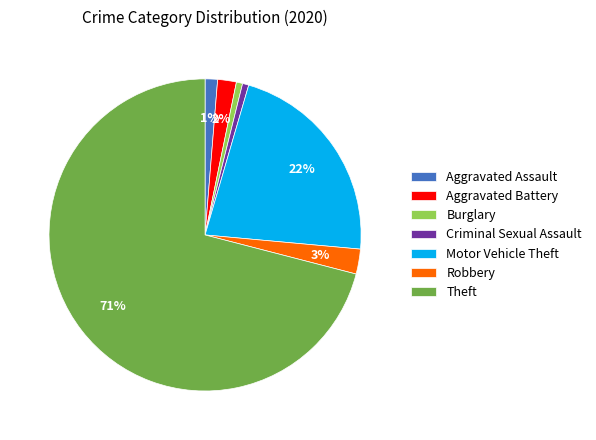

What percentage is the Motor Vehicle Theft slice, to the nearest percent?

22%